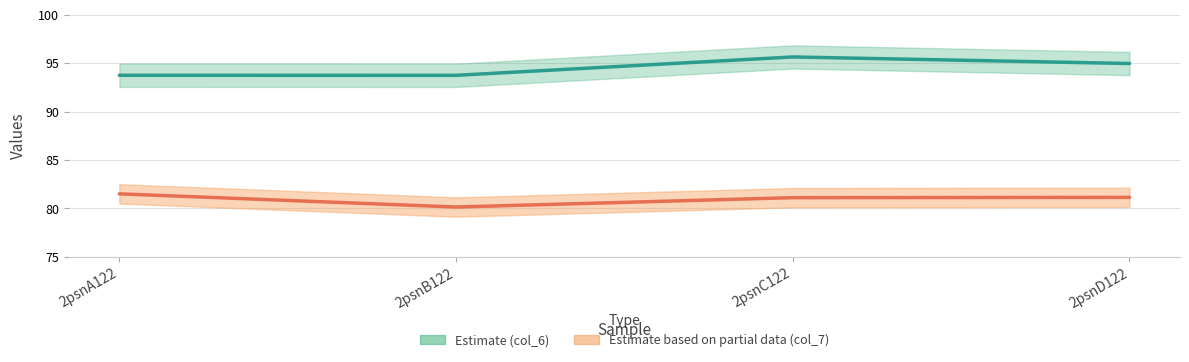

Is it true that col_6 equals 93.7 at 2psnA122?

True